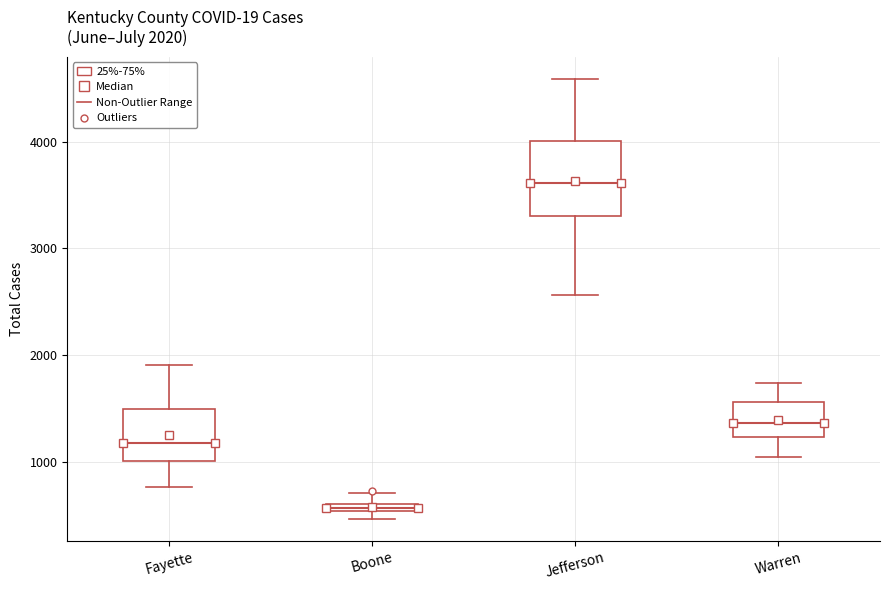

Which box has the lowest median line?

Boone